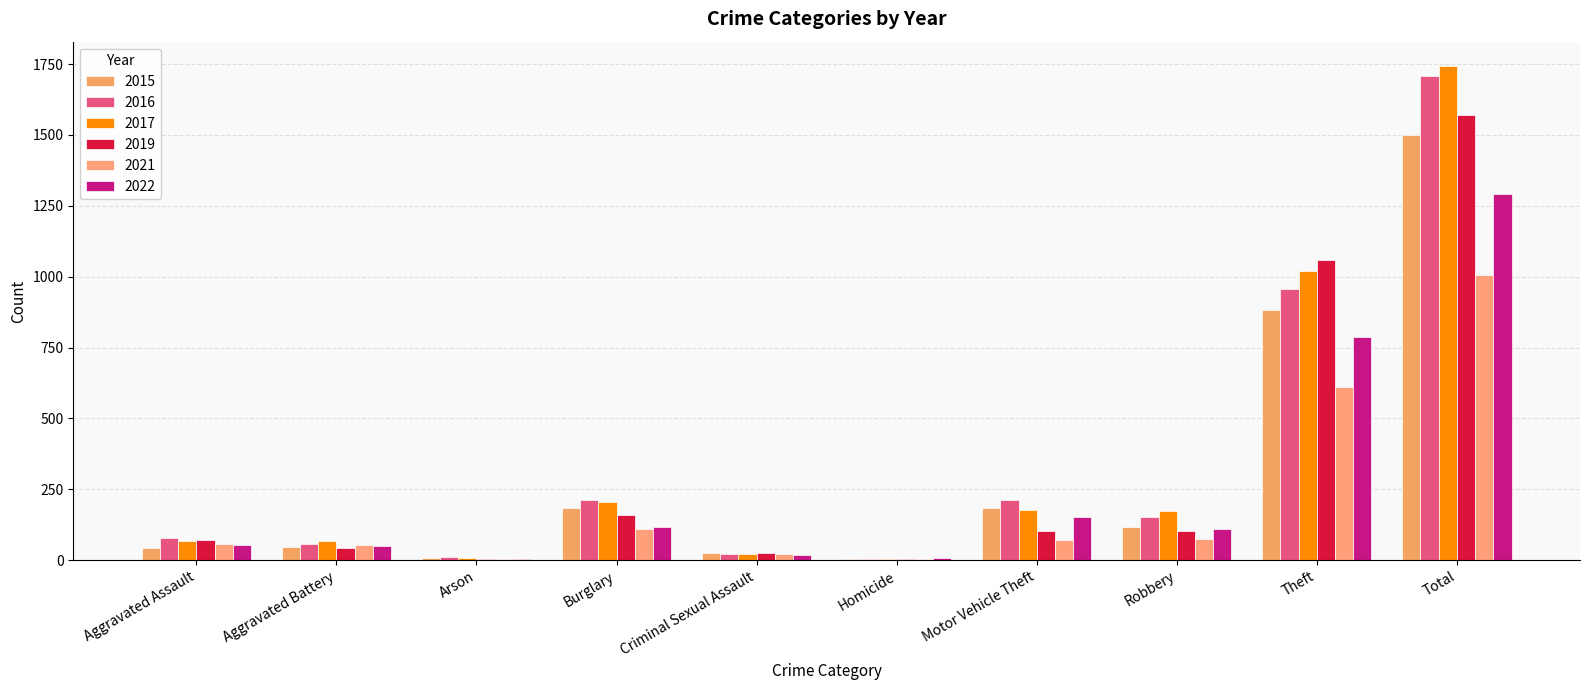

Is it true that 2016 equals 254 at Robbery?

False